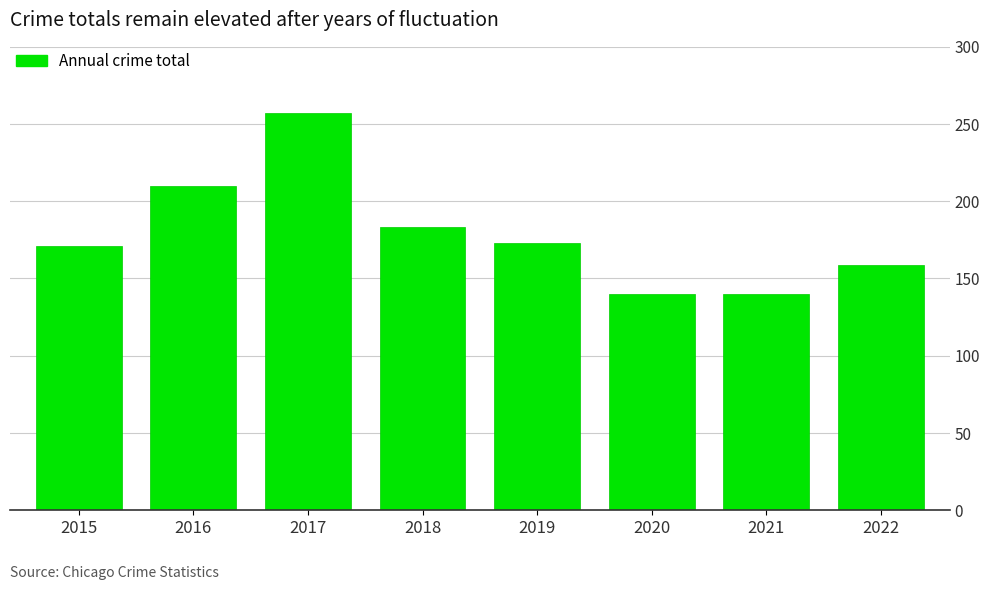

Are the bars grouped side by side (vs. stacked)?

No